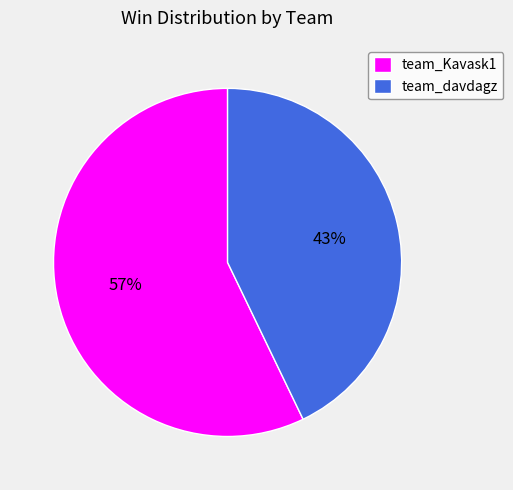

What percentage is the team_Kavask1 slice, to the nearest percent?

57%